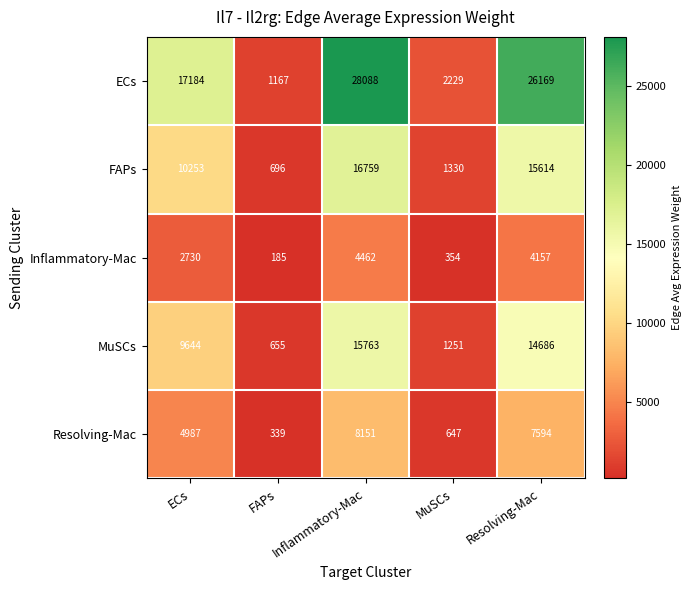

List the series in order of their peak value, highest first.

ECs, FAPs, MuSCs, Resolving-Mac, Inflammatory-Mac